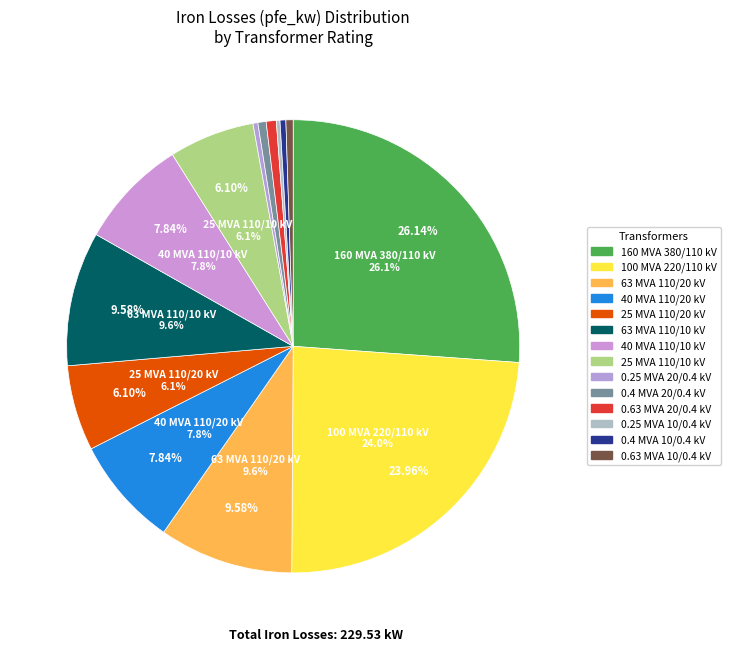

Which category has the smallest portion of the pie?

0.25 MVA 10/0.4 kV